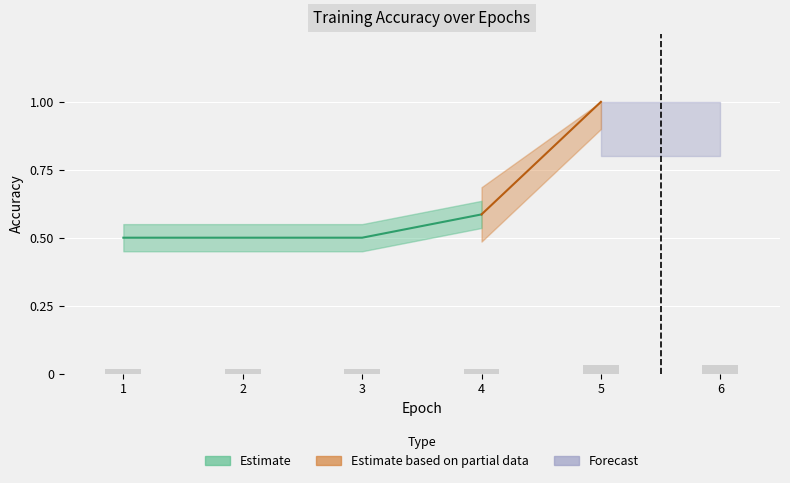

Rank the categories by value from lowest to highest.

1, 2, 3, 4, 5, 6